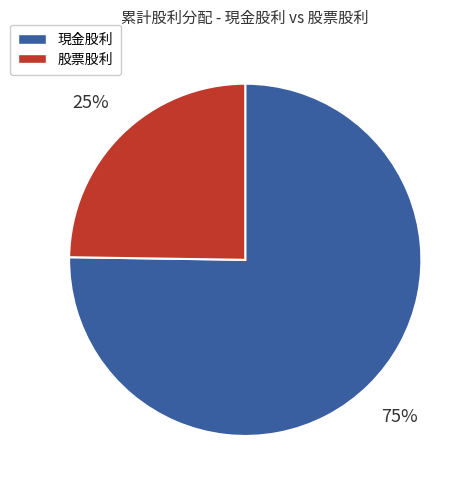

Which category accounts for the majority?

現金股利